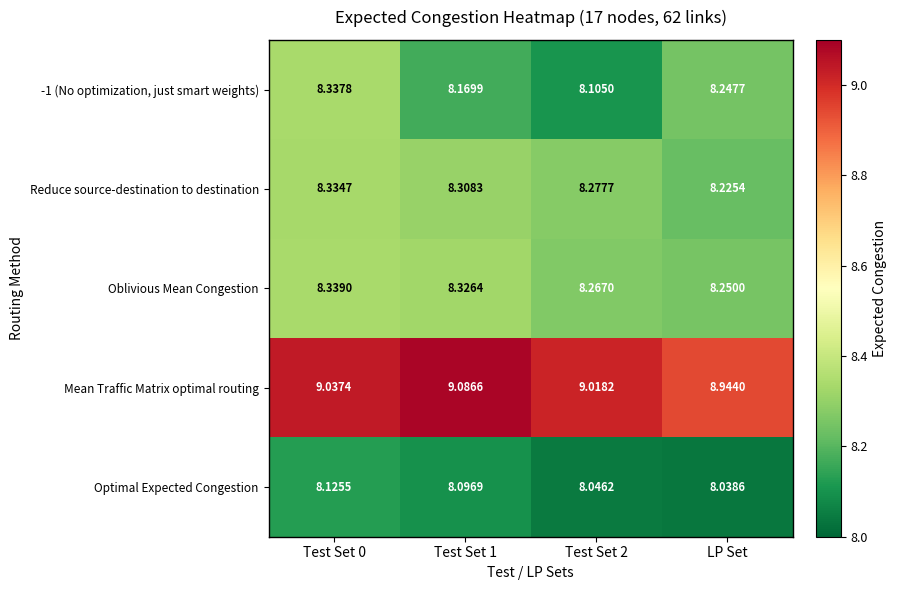

Is the value of Optimal Expected Congestion at LP Set greater than the value of Mean Traffic Matrix optimal routing at Test Set 1?

No